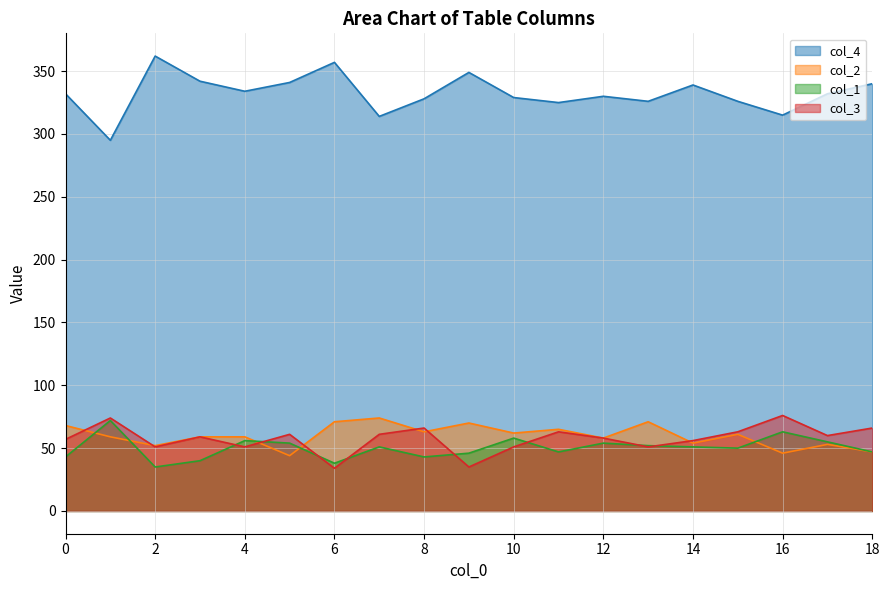

True or false: col_2 and col_4 cross at least once.

False